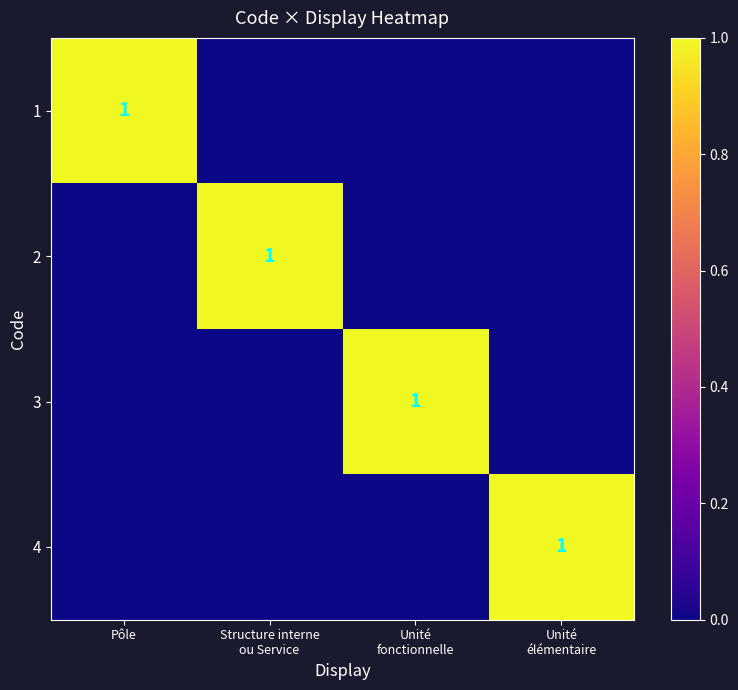

The value of 1 at Pôle is 0. True or false?

False